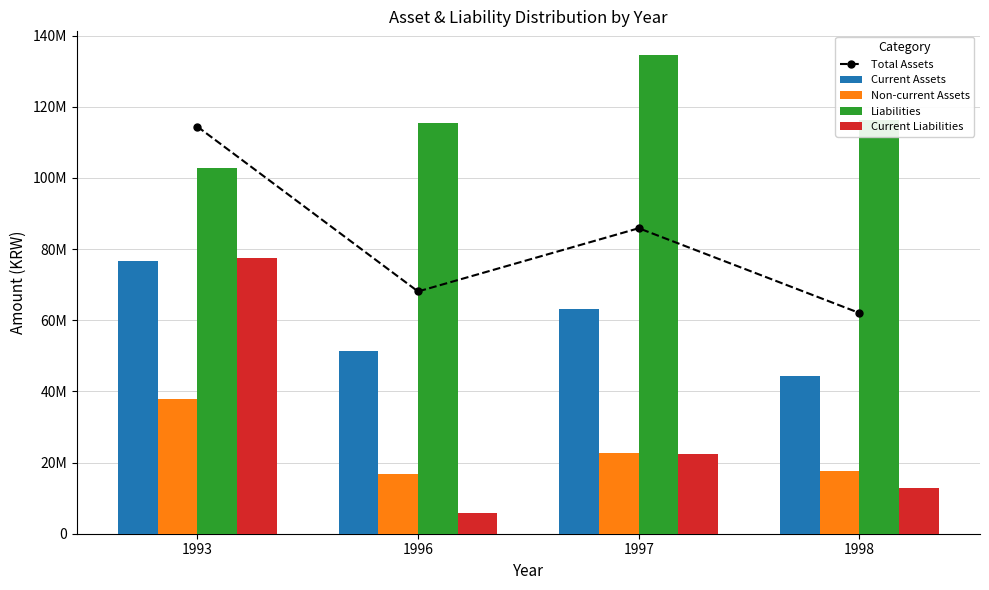

List the series in order of their peak value, lowest first.

Non-current Assets, Current Assets, Current Liabilities, Total Assets, Liabilities